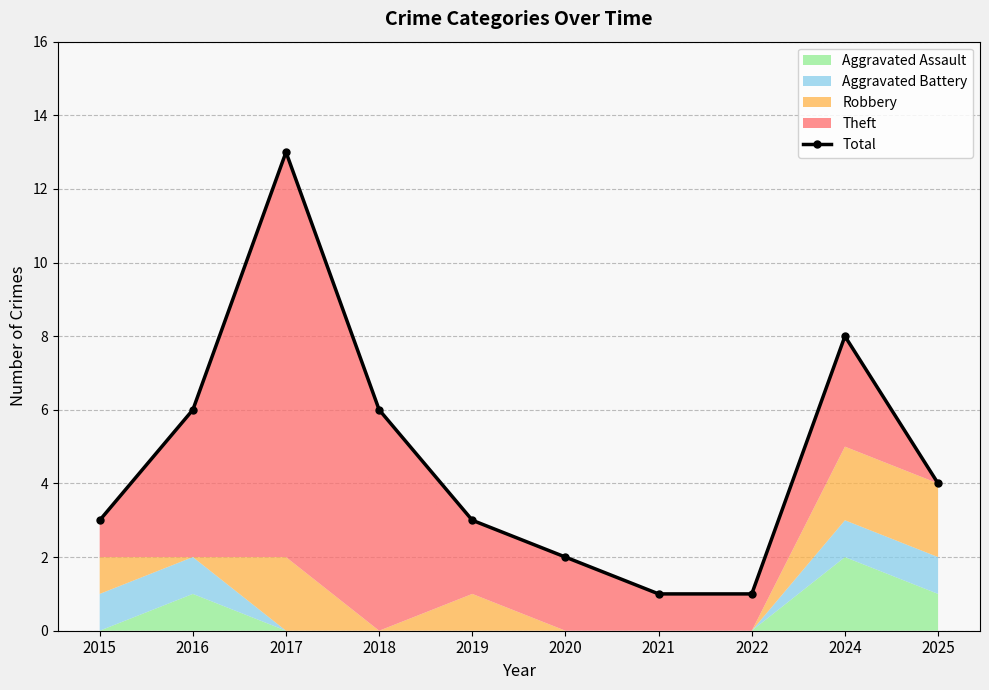

The value at 2024 is 8. True or false?

True